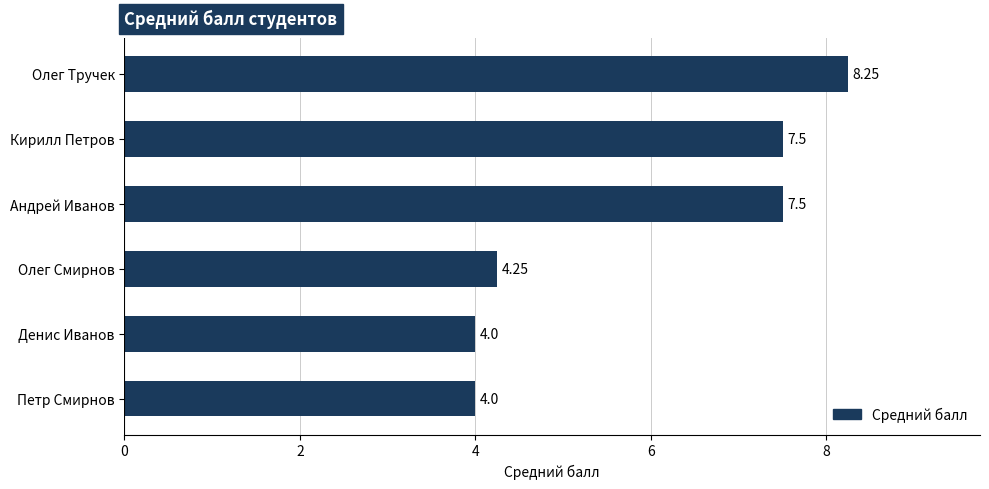

How many bars are there in total?

6